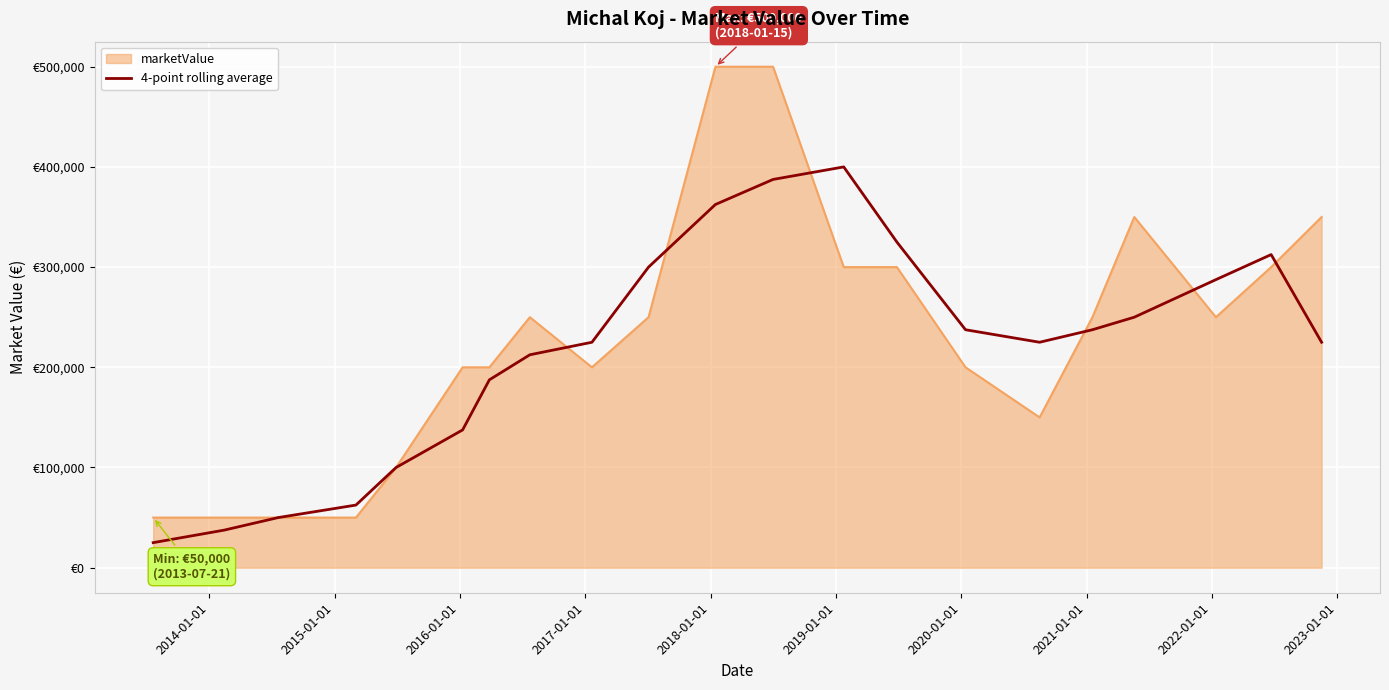

What are all the series names shown in the legend?

marketValue, 4-point rolling average